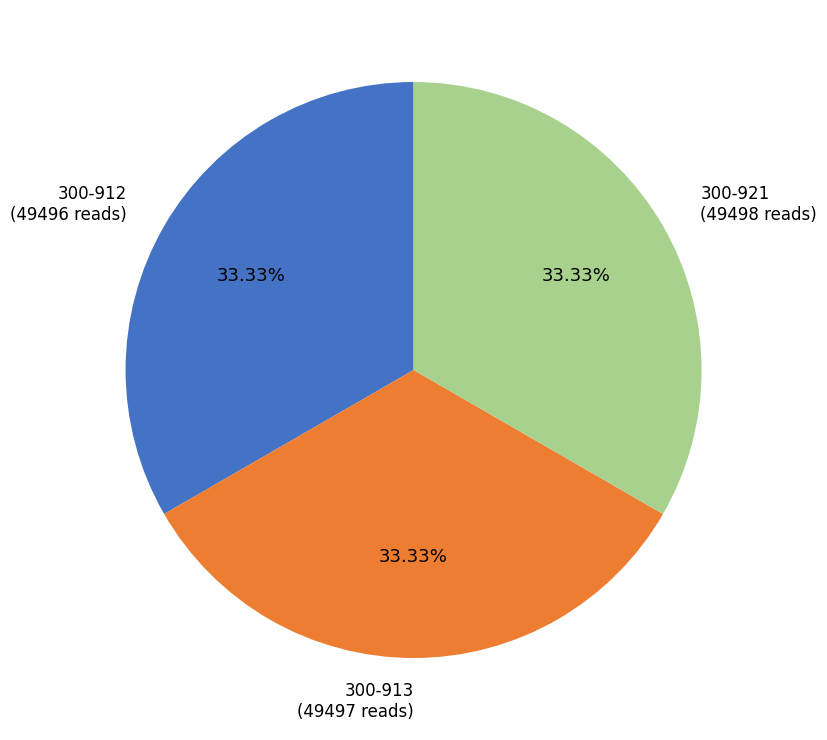

Combined, what portion of the pie is 300-913 and 300-921?

66.7%